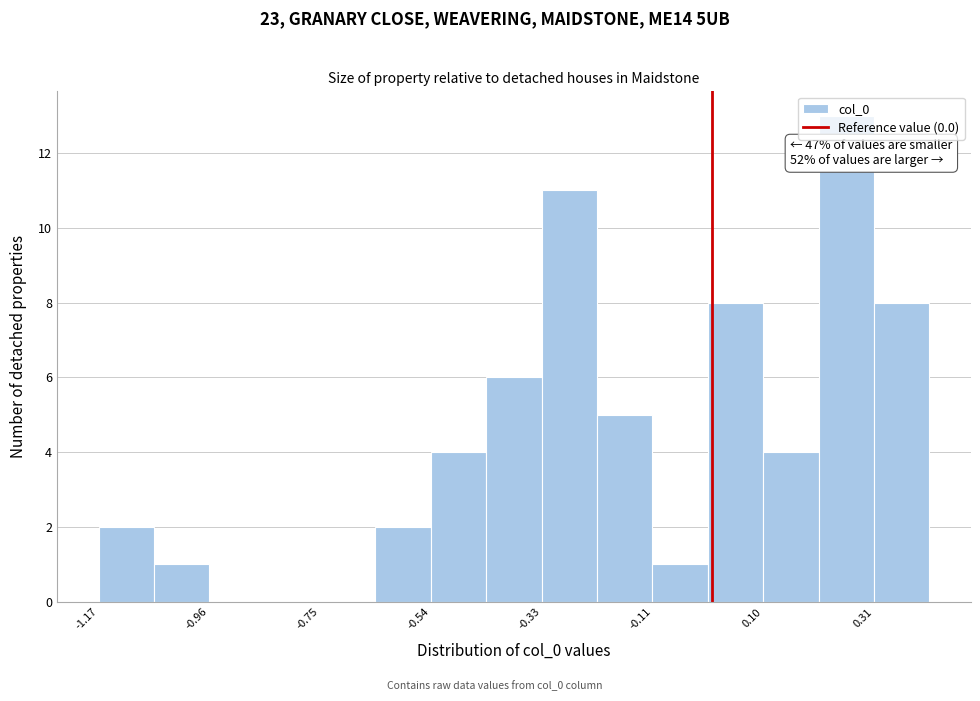

Around what value on the x-axis is the tallest bar? Give the approximate position of its centre, as read against the axis.

0.25